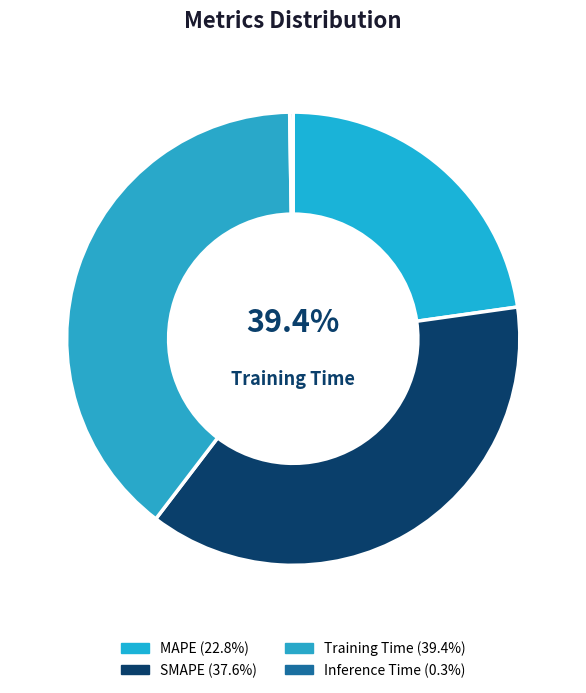

To the nearest percent, what percentage of the pie is MAPE?

23%